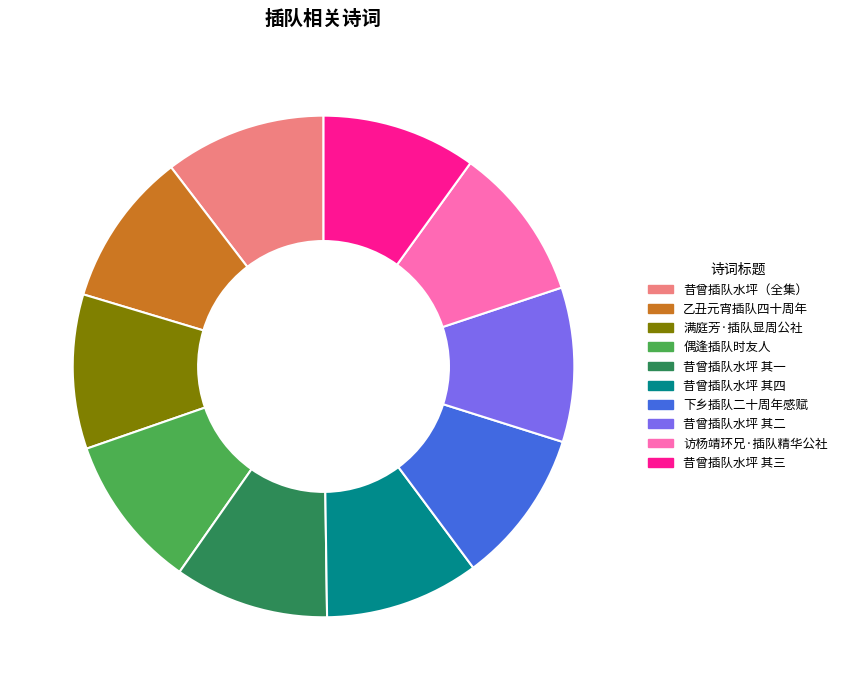

Count the number of slices in the pie.

10